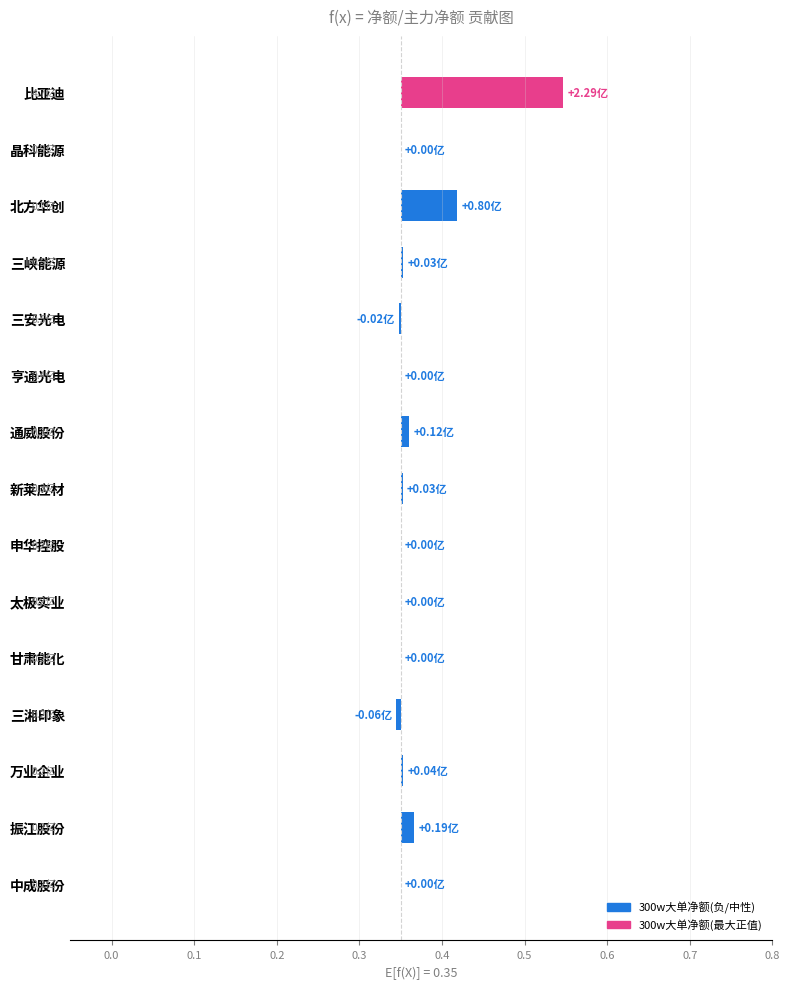

How many bars are there in total?

15